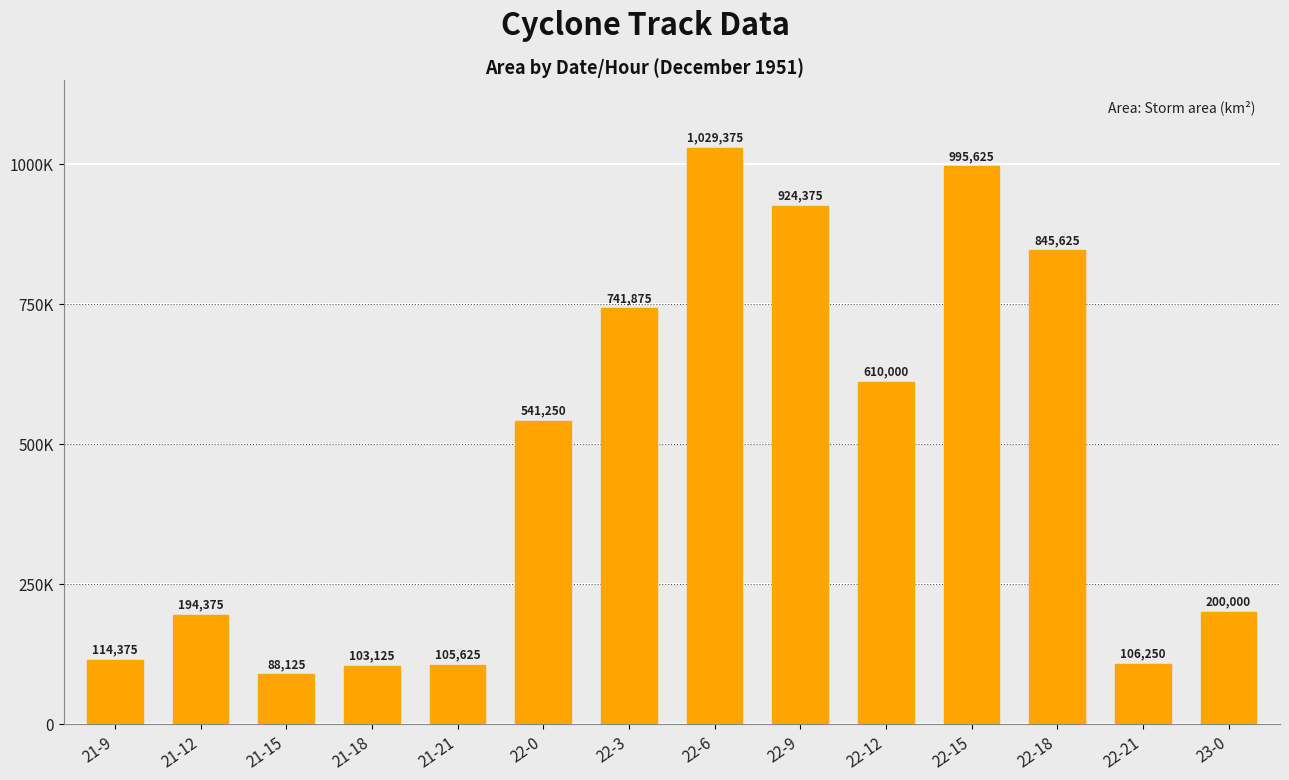

What is the ratio of the value at 22-0 to the value at 21-15?

6.1